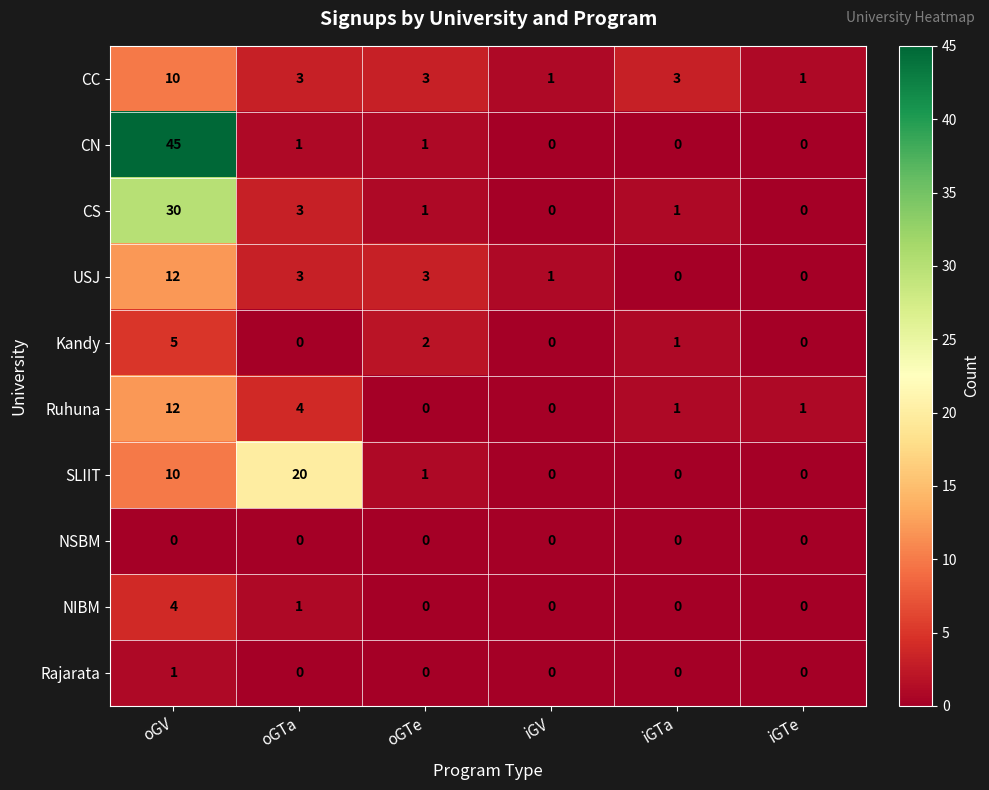

What is the sum of the CN values at iGTa and oGV?

45